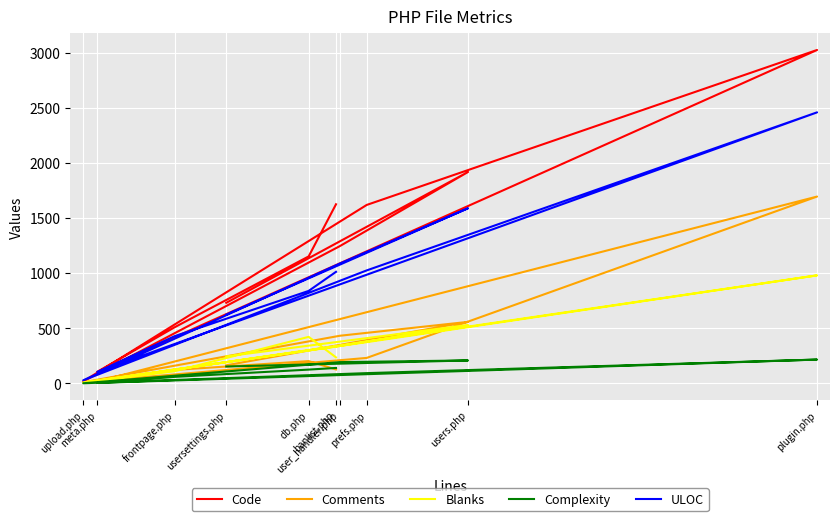

True or false: ULOC and Complexity cross at least once.

False